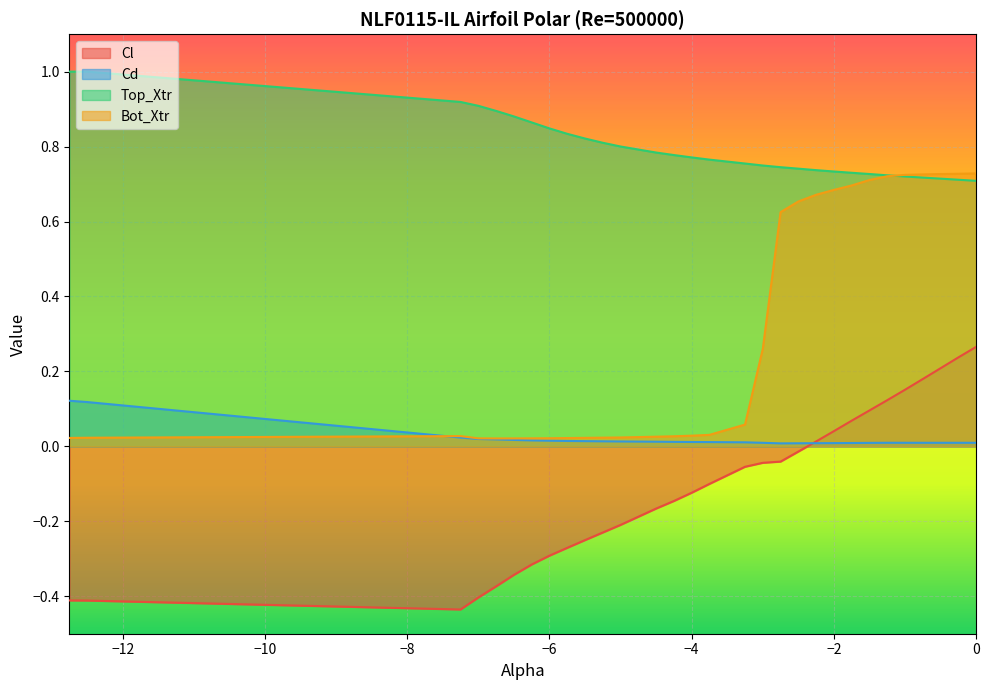

Reading right to left, extract all data points from this chart.

Cl: 0.0=0.3	-0.25=0.2	-0.5=0.2	-0.75=0.2	-1.0=0.2	-1.25=0.1	-1.5=0.1	-1.75=0.1	-2.0=0.0	-2.25=0.0	-2.5=-0.0	-2.75=-0.0	-3.0=-0.0	-3.25=-0.1	-3.75=-0.1	-4.0=-0.1	-4.25=-0.1	-4.5=-0.2	-5.0=-0.2	-5.25=-0.2	-5.5=-0.3	-5.75=-0.3	-6.0=-0.3	-6.25=-0.3	-6.5=-0.3	-6.75=-0.4	-7.0=-0.4	-7.25=-0.4	-12.5=-0.4	-12.75=-0.4
Cd: 0.0=0.0	-0.25=0.0	-0.5=0.0	-0.75=0.0	-1.0=0.0	-1.25=0.0	-1.5=0.0	-1.75=0.0	-2.0=0.0	-2.25=0.0	-2.5=0.0	-2.75=0.0	-3.0=0.0	-3.25=0.0	-3.75=0.0	-4.0=0.0	-4.25=0.0	-4.5=0.0	-5.0=0.0	-5.25=0.0	-5.5=0.0	-5.75=0.0	-6.0=0.0	-6.25=0.0	-6.5=0.0	-6.75=0.0	-7.0=0.0	-7.25=0.0	-12.5=0.1	-12.75=0.1
Top_Xtr: 0.0=0.7	-0.25=0.7	-0.5=0.7	-0.75=0.7	-1.0=0.7	-1.25=0.7	-1.5=0.7	-1.75=0.7	-2.0=0.7	-2.25=0.7	-2.5=0.7	-2.75=0.7	-3.0=0.7	-3.25=0.8	-3.75=0.8	-4.0=0.8	-4.25=0.8	-4.5=0.8	-5.0=0.8	-5.25=0.8	-5.5=0.8	-5.75=0.8	-6.0=0.8	-6.25=0.9	-6.5=0.9	-6.75=0.9	-7.0=0.9	-7.25=0.9	-12.5=1.0	-12.75=1.0
Bot_Xtr: 0.0=0.7	-0.25=0.7	-0.5=0.7	-0.75=0.7	-1.0=0.7	-1.25=0.7	-1.5=0.7	-1.75=0.7	-2.0=0.7	-2.25=0.7	-2.5=0.7	-2.75=0.6	-3.0=0.3	-3.25=0.1	-3.75=0.0	-4.0=0.0	-4.25=0.0	-4.5=0.0	-5.0=0.0	-5.25=0.0	-5.5=0.0	-5.75=0.0	-6.0=0.0	-6.25=0.0	-6.5=0.0	-6.75=0.0	-7.0=0.0	-7.25=0.0	-12.5=0.0	-12.75=0.0